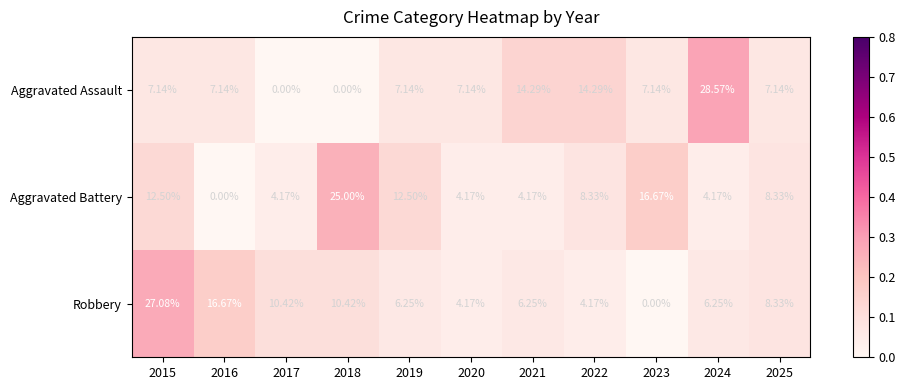

Is the value of Aggravated Battery at 2023 greater than the value of Robbery at 2019?

Yes